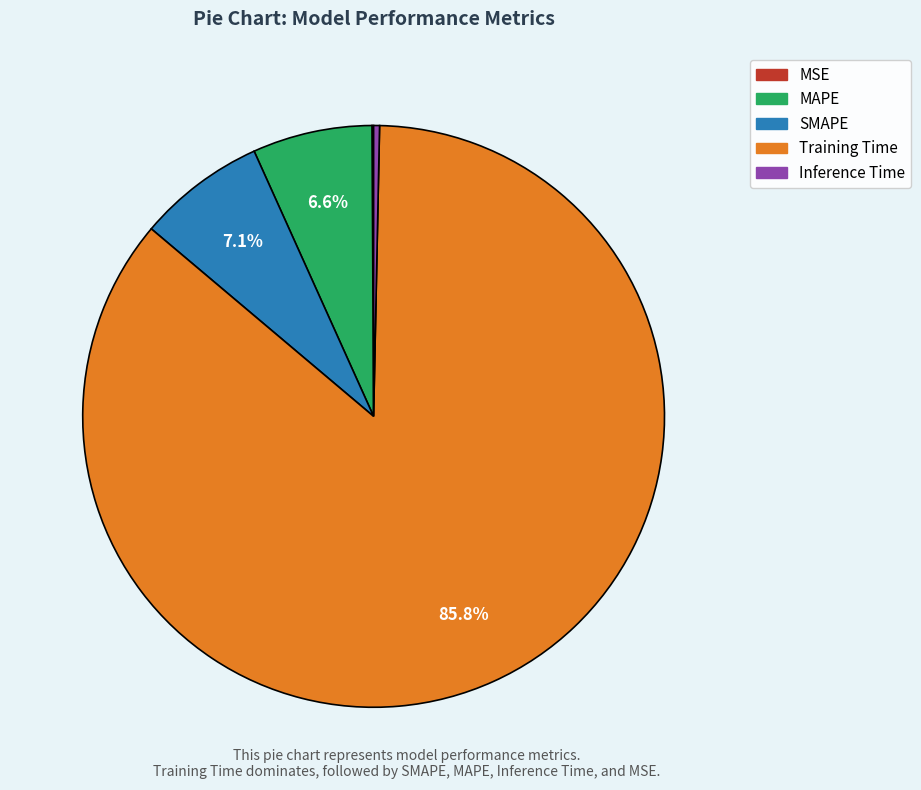

To the nearest percent, what portion does MAPE represent?

7%